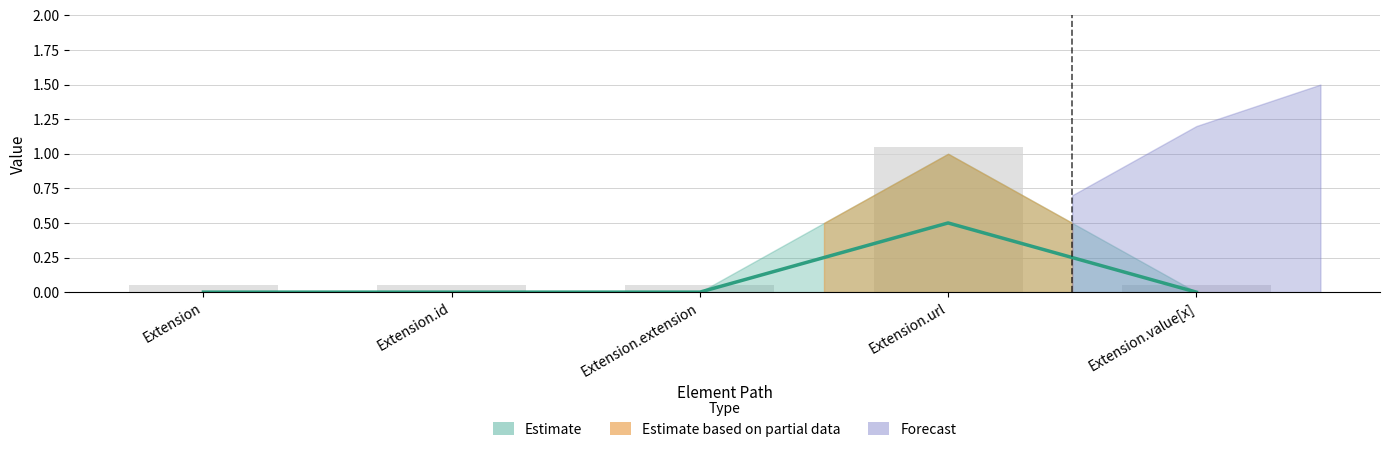

Are the bars grouped side by side (vs. stacked)?

Yes